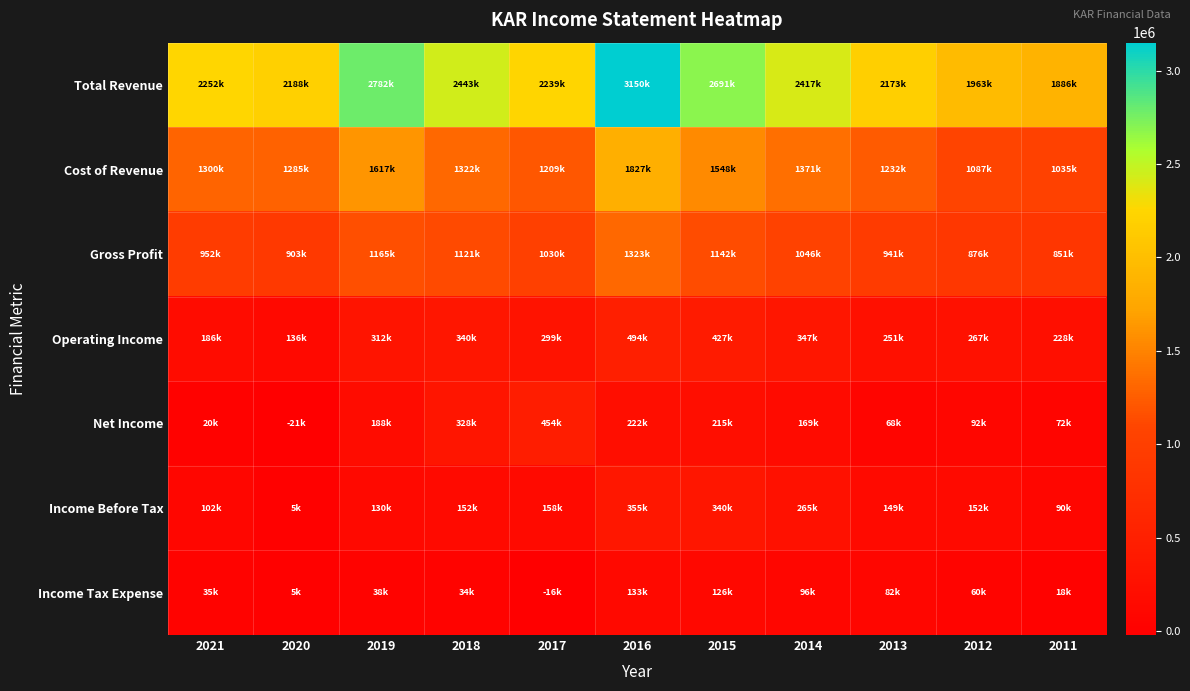

How many distinct data groups are displayed?

7